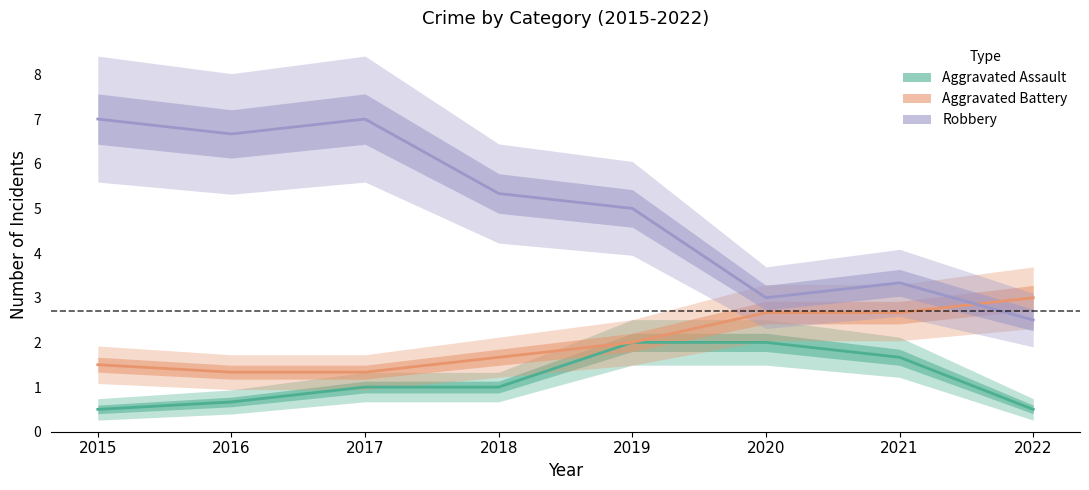

Which series has the widest spread of values?

Robbery